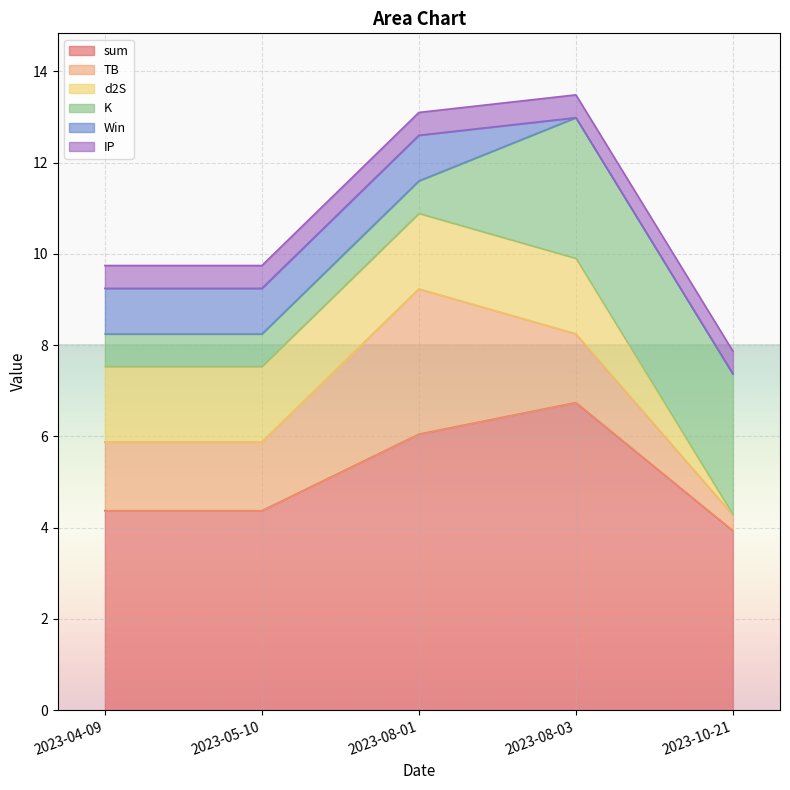

The value of sum at 2023-08-03 is 11.7. True or false?

False